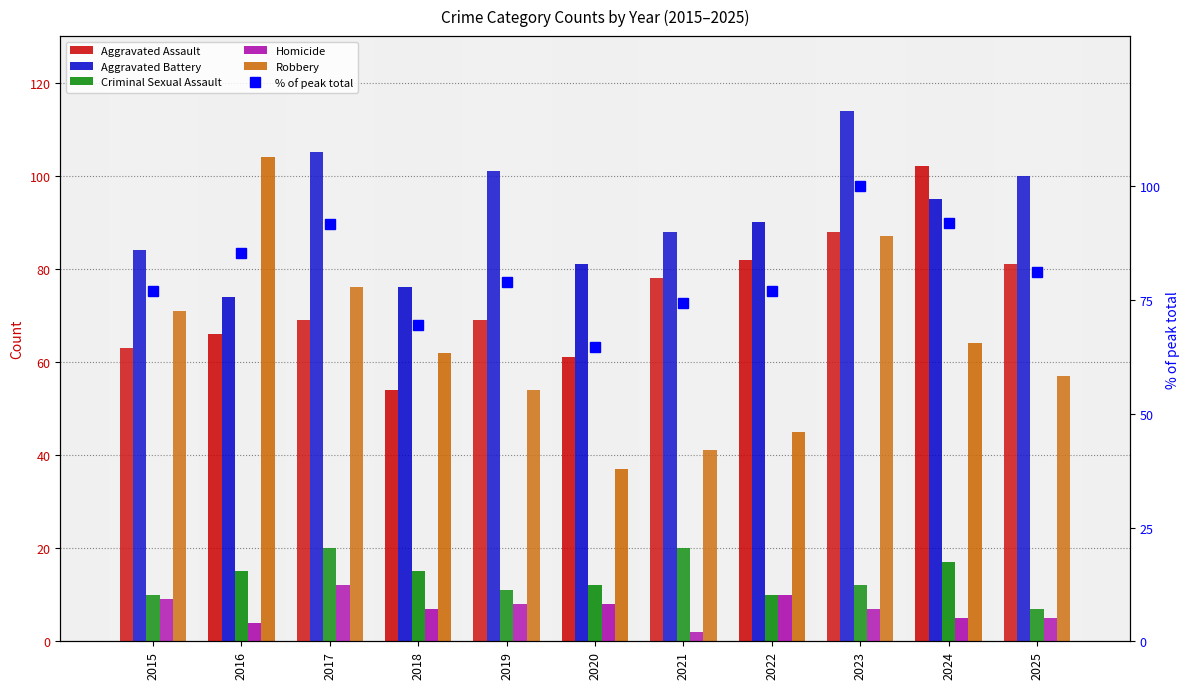

At which label does Robbery first exceed 62?

2015